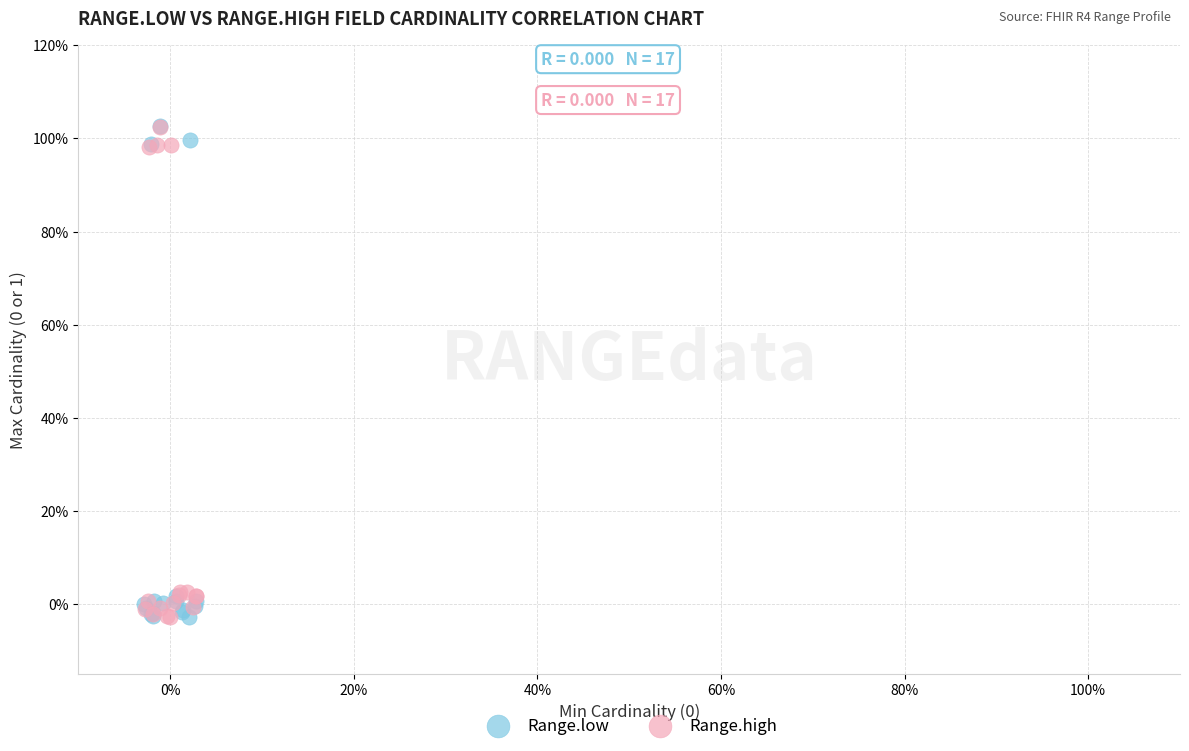

What are all the series names shown in the legend?

Range.low, Range.high